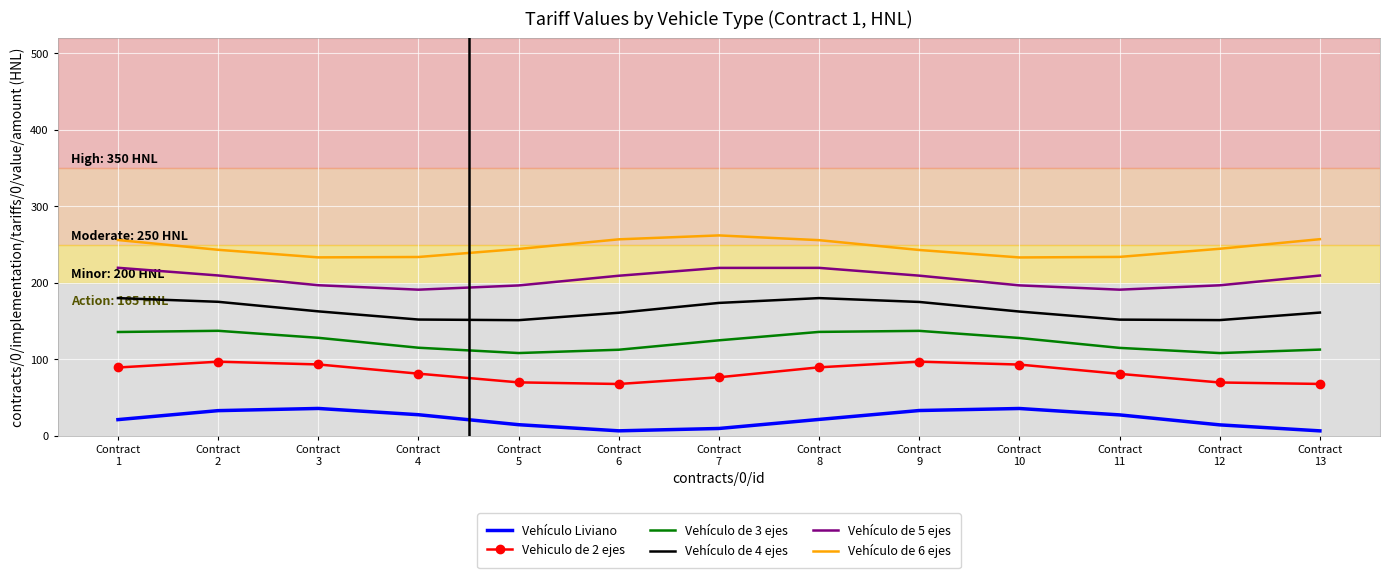

Rank the series by their average value, from highest to lowest.

Vehículo de 6 ejes, Vehículo de 5 ejes, Vehículo de 4 ejes, Vehículo de 3 ejes, Vehiculo de 2 ejes, Vehículo Liviano